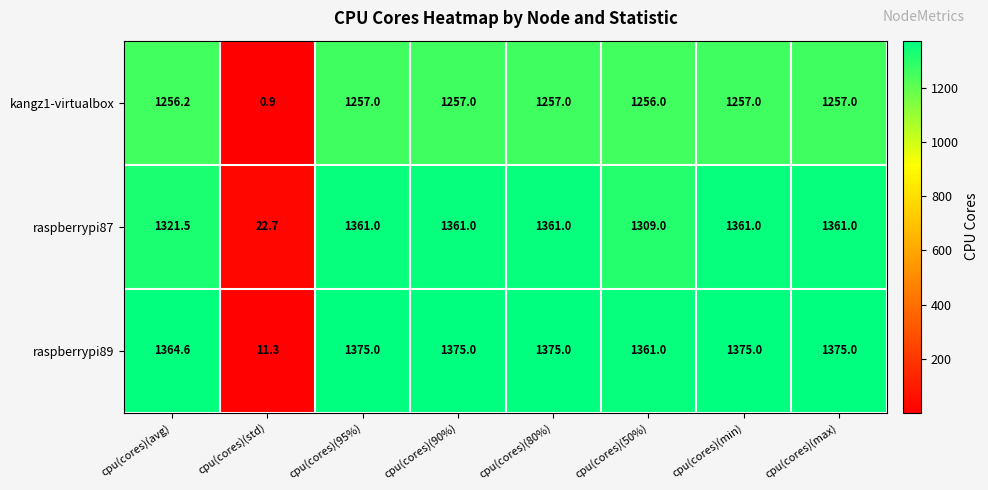

What is the difference between the maximum and minimum values in the raspberrypi87 series?

1338.3